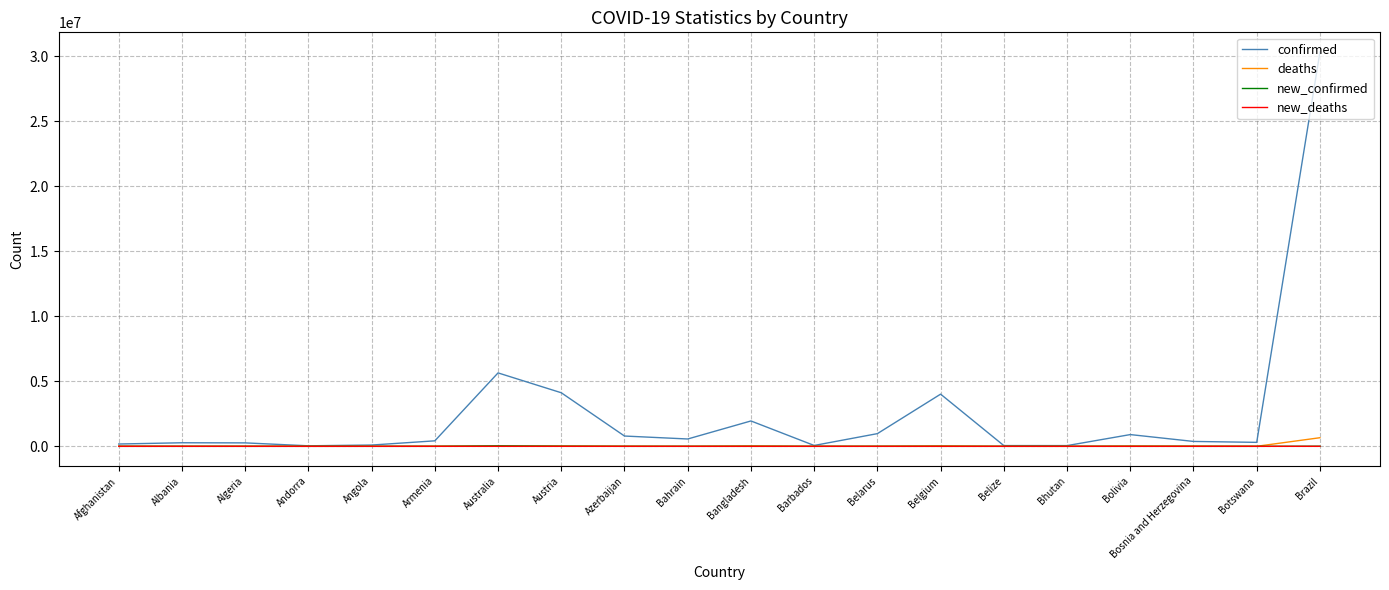

True or false: new_deaths has a value of 0 at Belize.

True